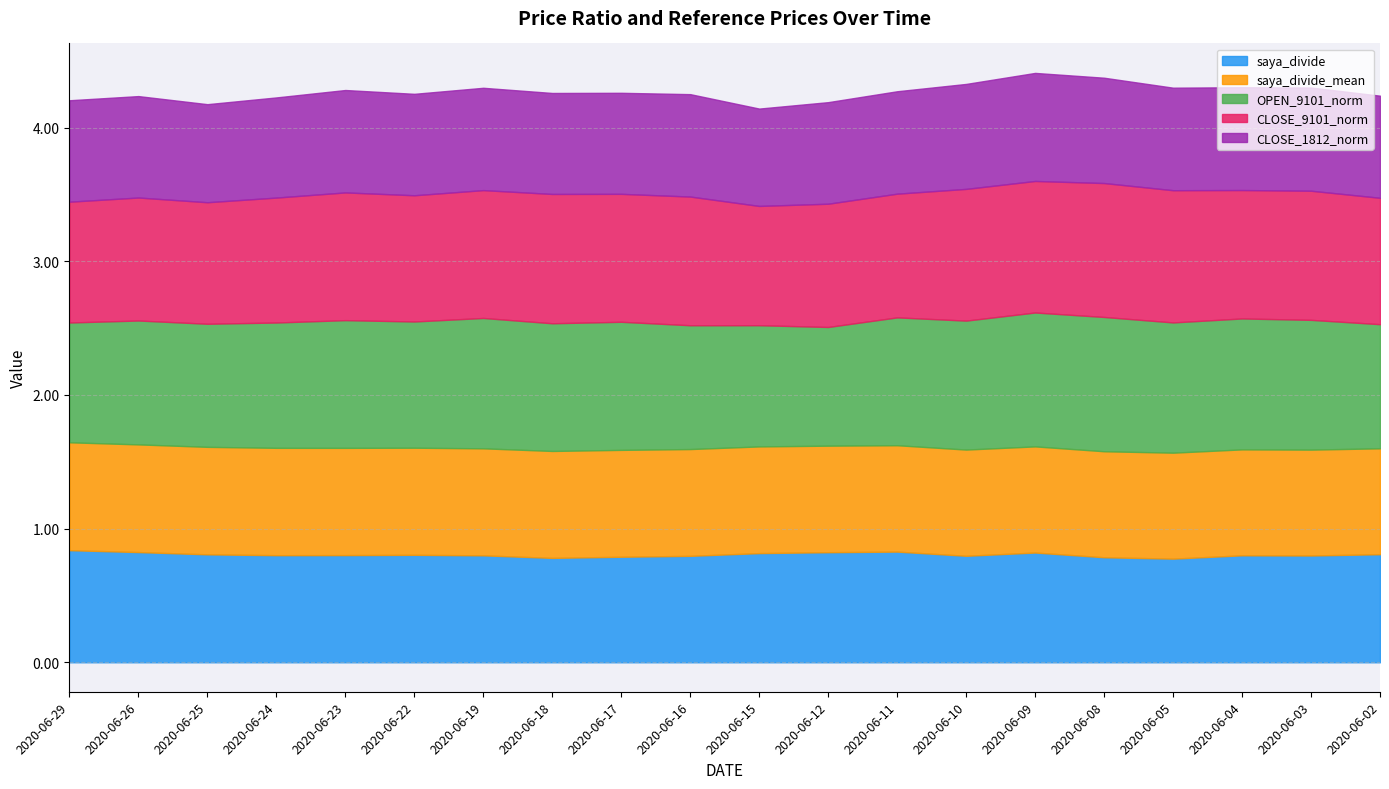

The saya_divide series shows 0.3 at 2020-06-11. True or false?

False